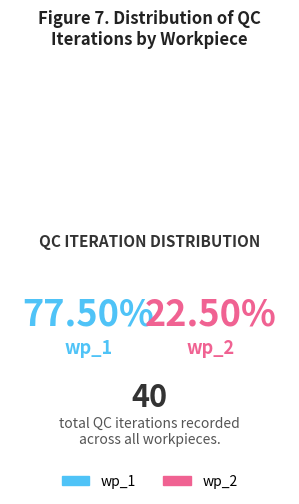

Between wp_1 and wp_2, which is larger?

wp_1